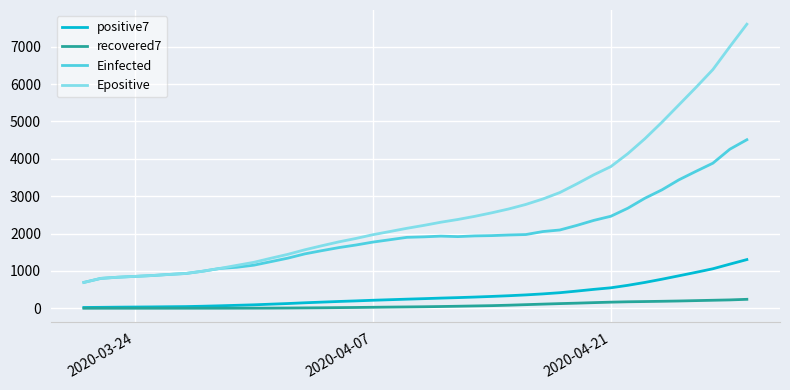

Which series has the largest total across all categories?

Epositive